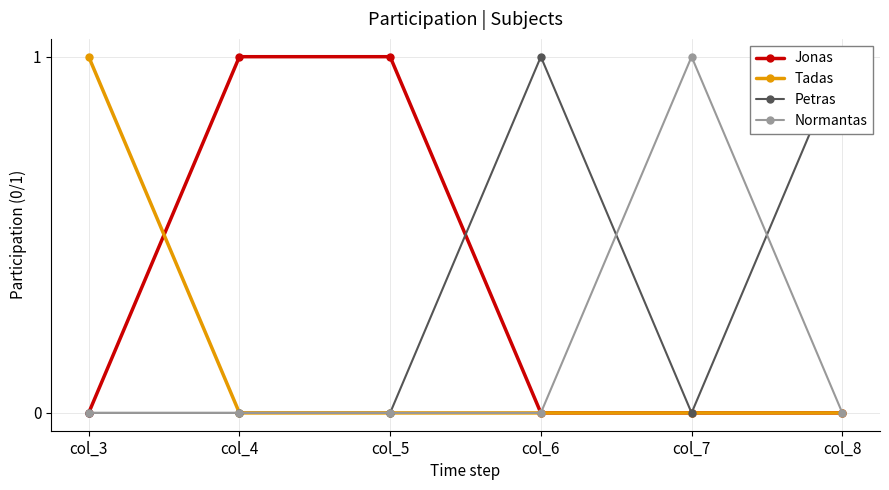

Where is Jonas nearest to the value 0?

col_3